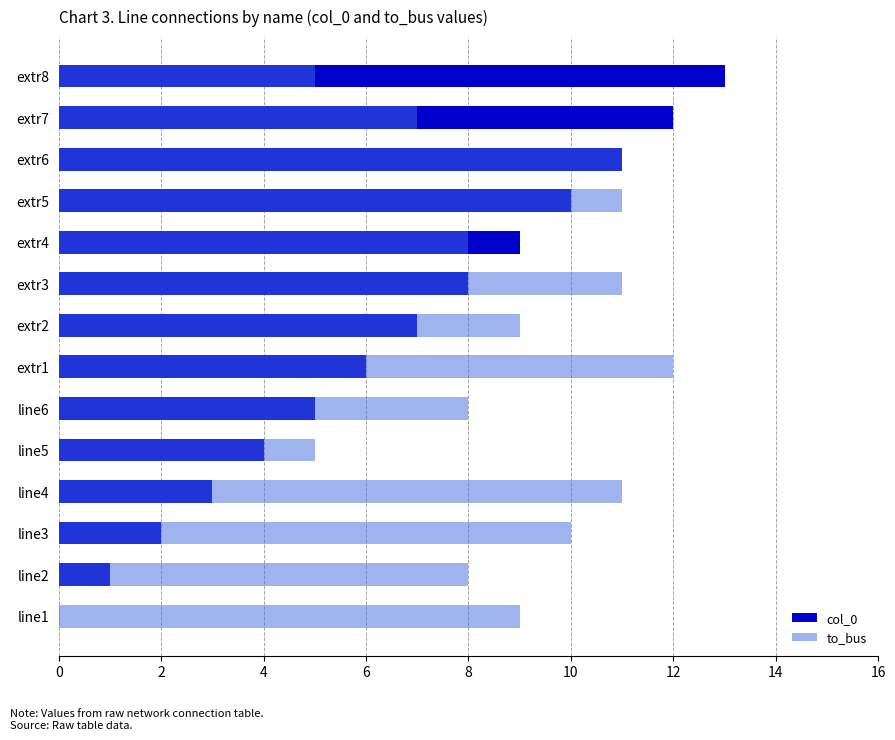

Count the to_bus values in the range 8 to 11.

10